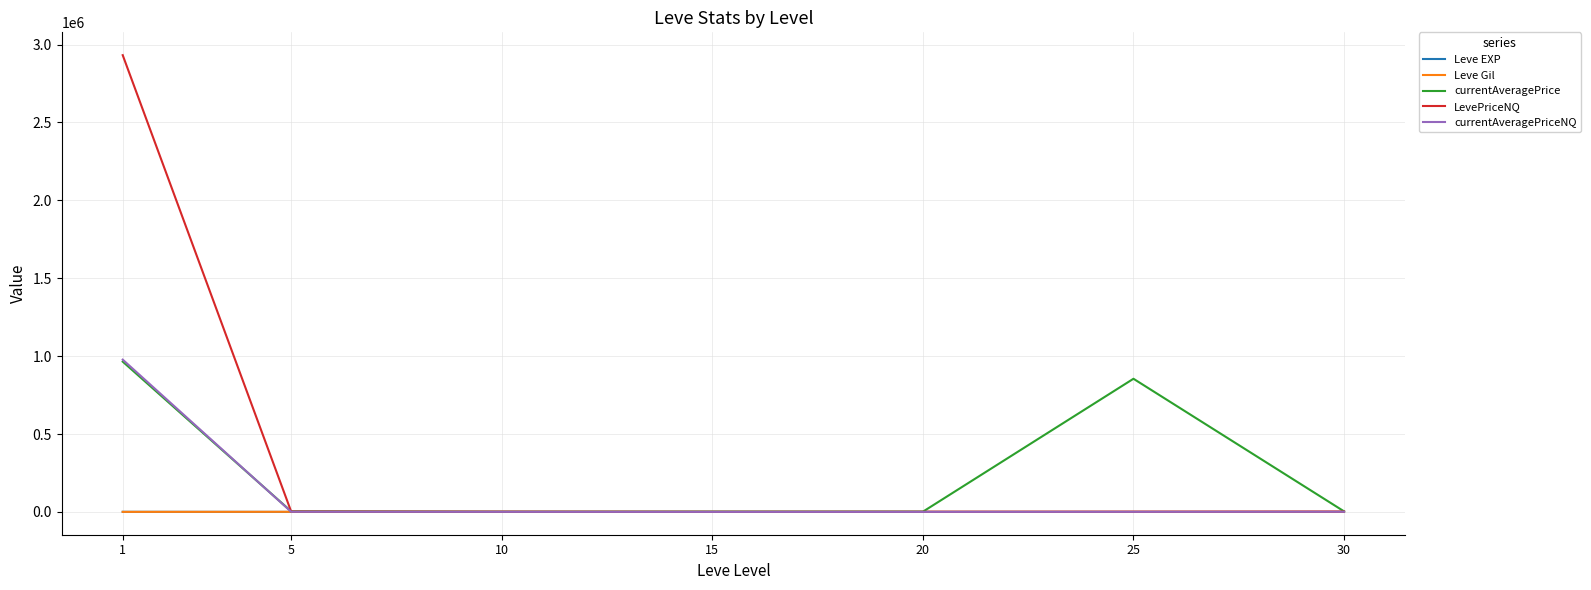

Is it true that Leve EXP equals 16.3 at 20?

True